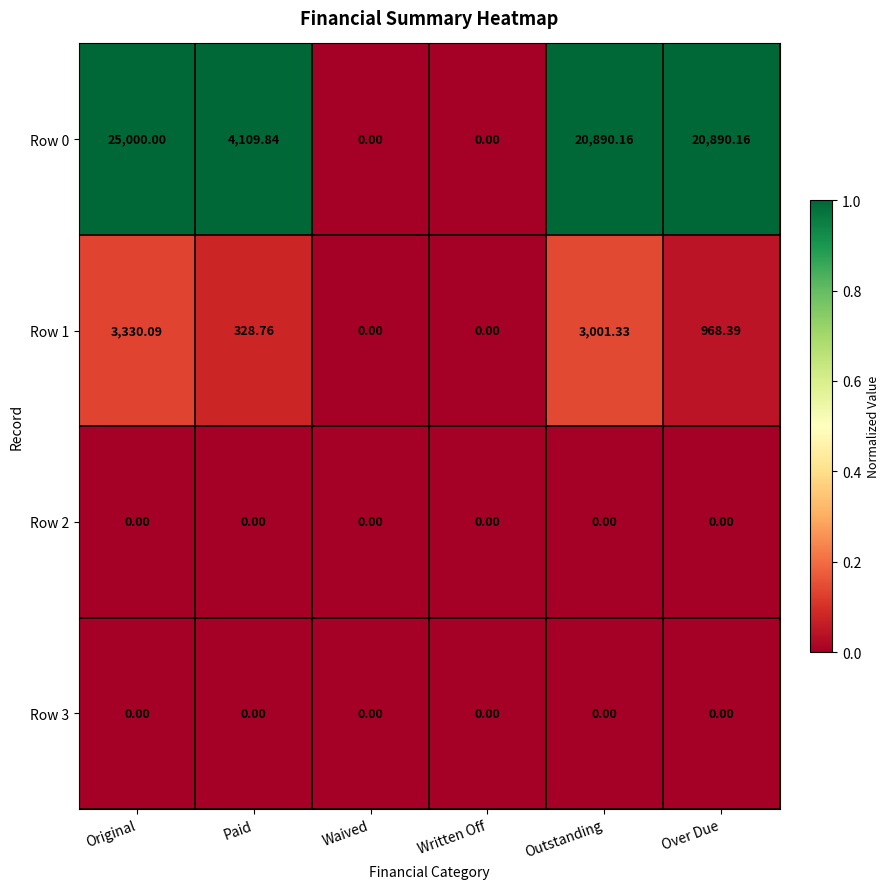

How many distinct data groups are displayed?

4